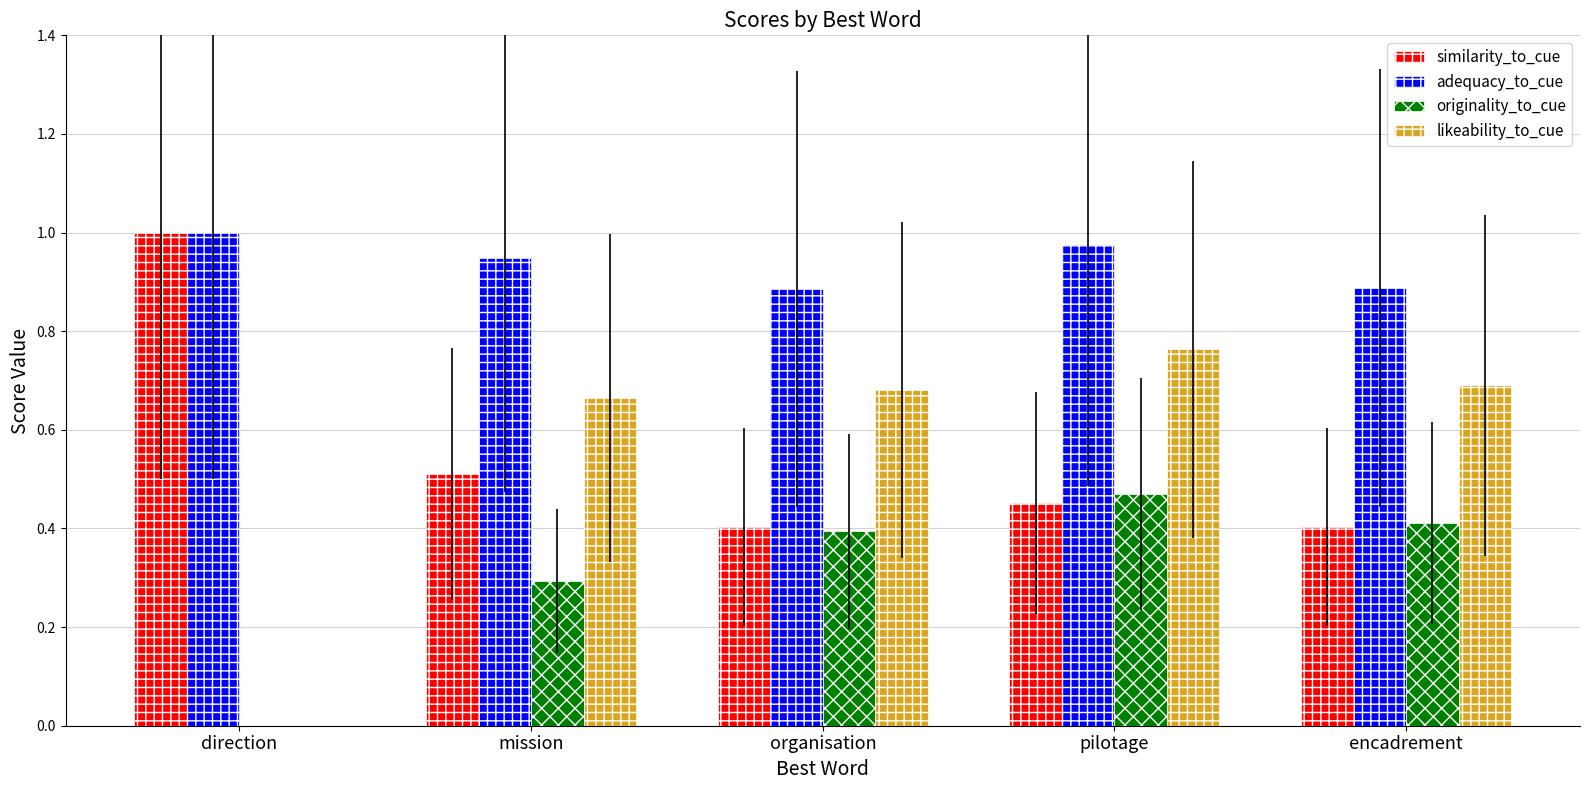

What is the sum of all similarity_to_cue values?

2.8